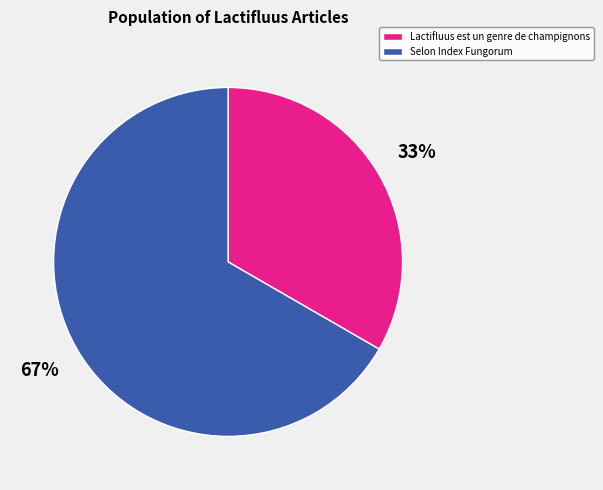

Is the sum of Lactifluus est un genre de champignons and Selon Index Fungorum greater than half?

Yes